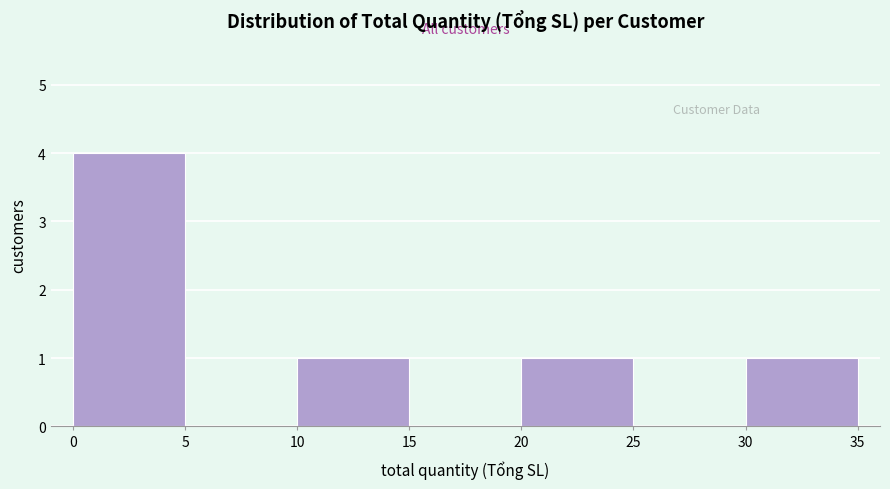

How tall is the bar that spans 0 to 5 on the x-axis? The values are not printed on the chart, so give them approximately, as read against the axis.

4